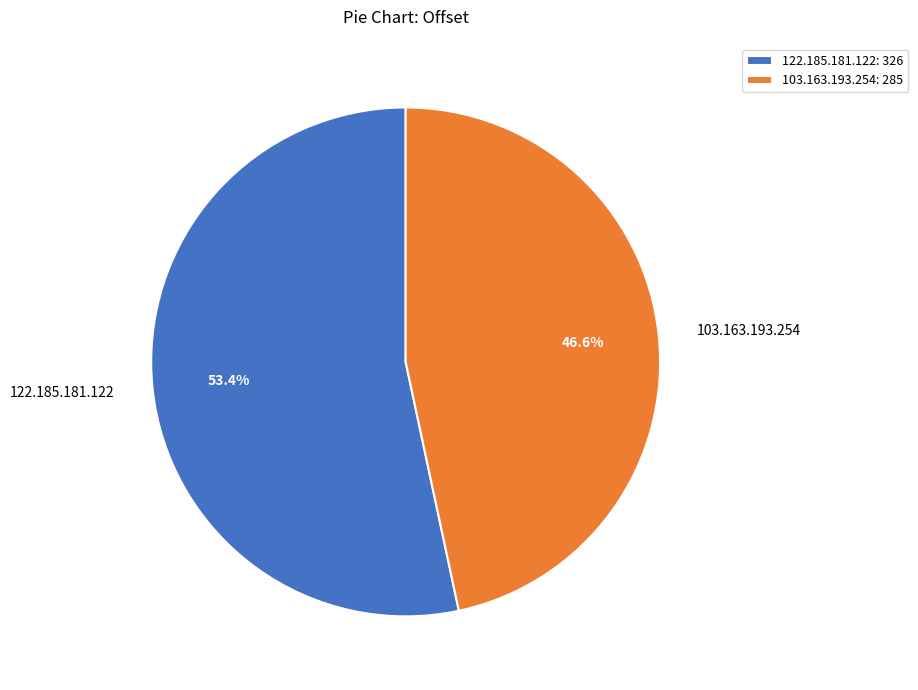

To the nearest percent, what is the average slice percentage?

50%